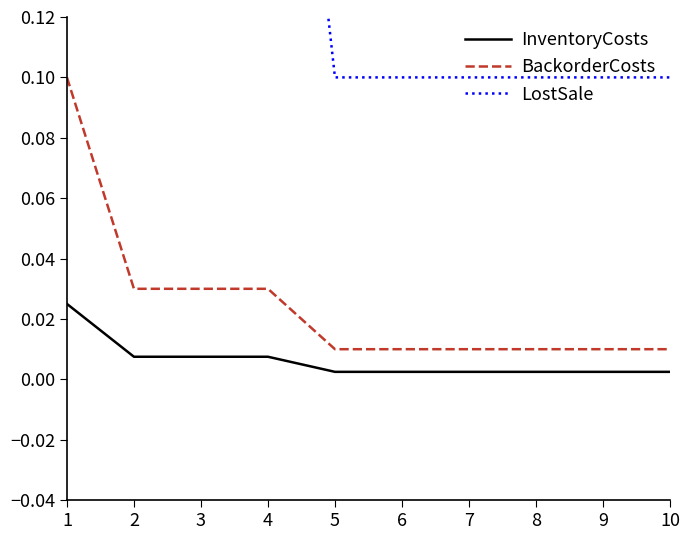

How many categories are shown in the chart?

10